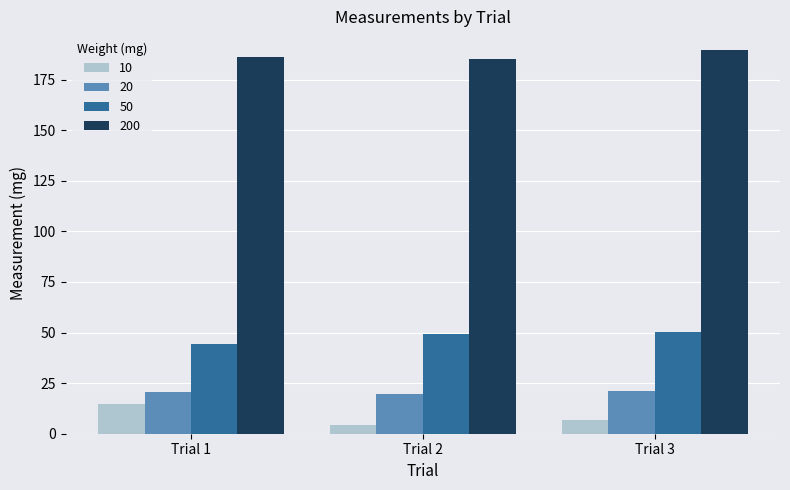

Which series has the largest range (max minus min)?

10